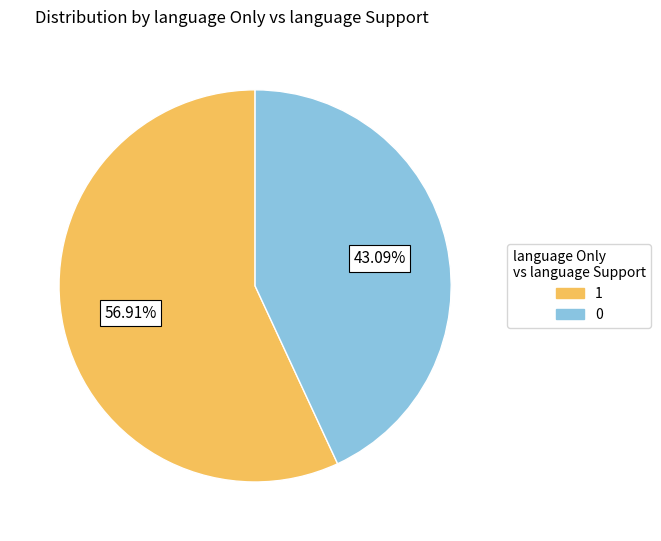

Does any single category account for the majority?

Yes